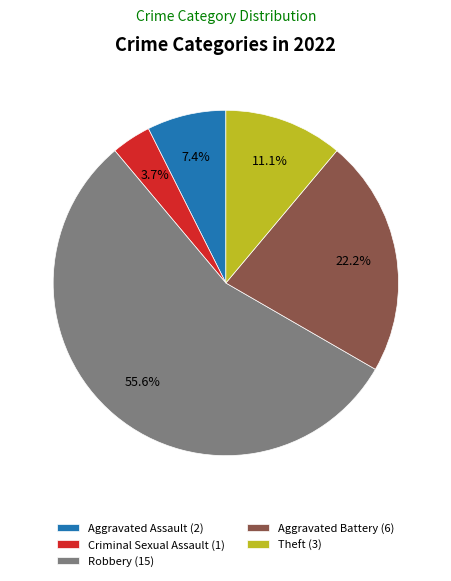

What percentage do Criminal Sexual Assault (1) and Aggravated Battery (6) together represent?

25.9%